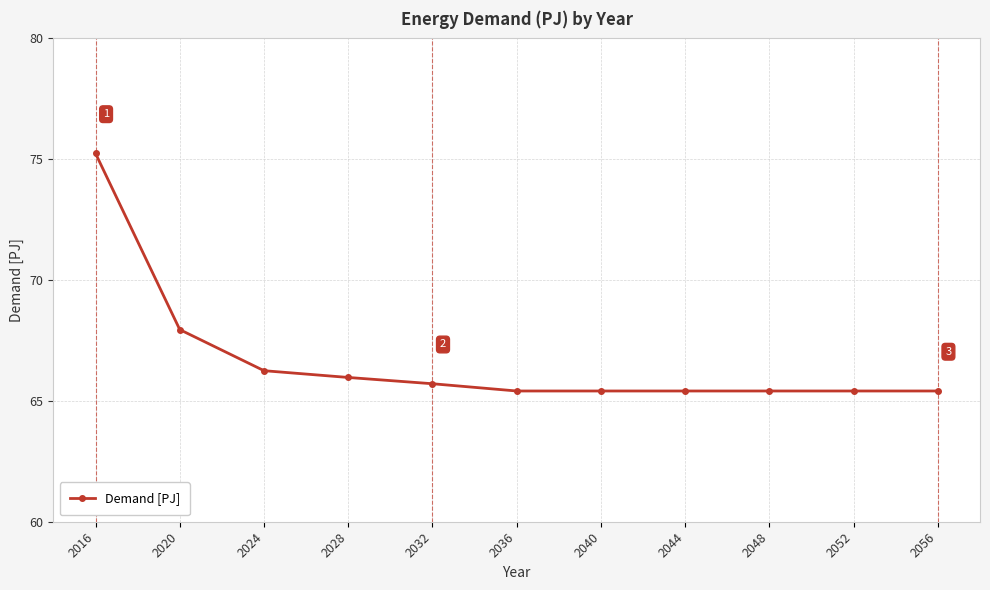

At which label is the value closest to 70?

2020